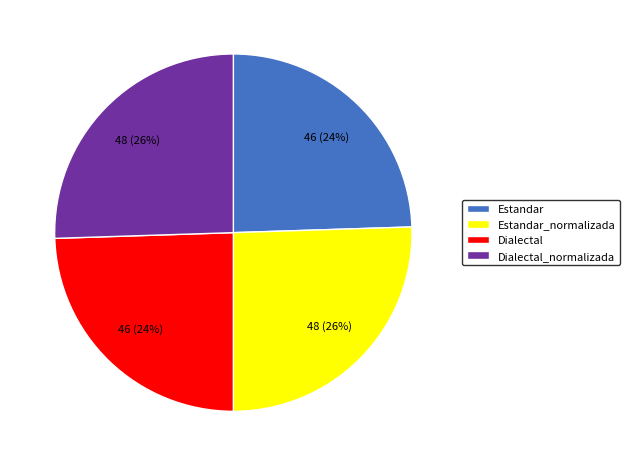

To the nearest percent, what is the average slice percentage?

25%